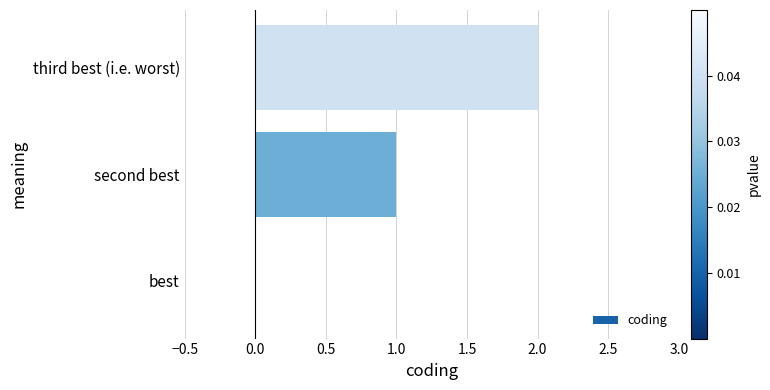

At which category does the chart reach its peak across all series?

third best (i.e. worst)